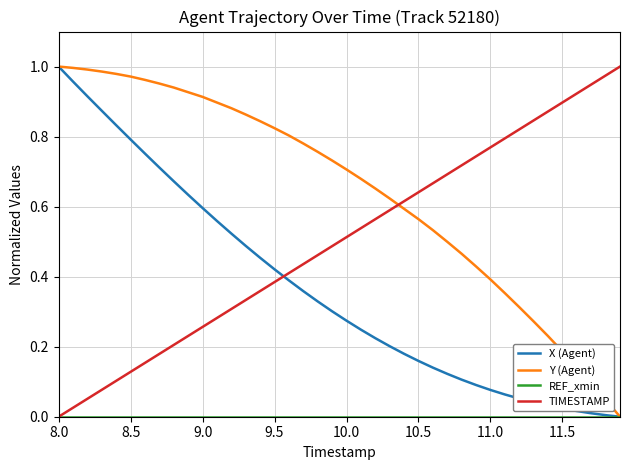

Which series has the largest total across all categories?

Y (Agent)